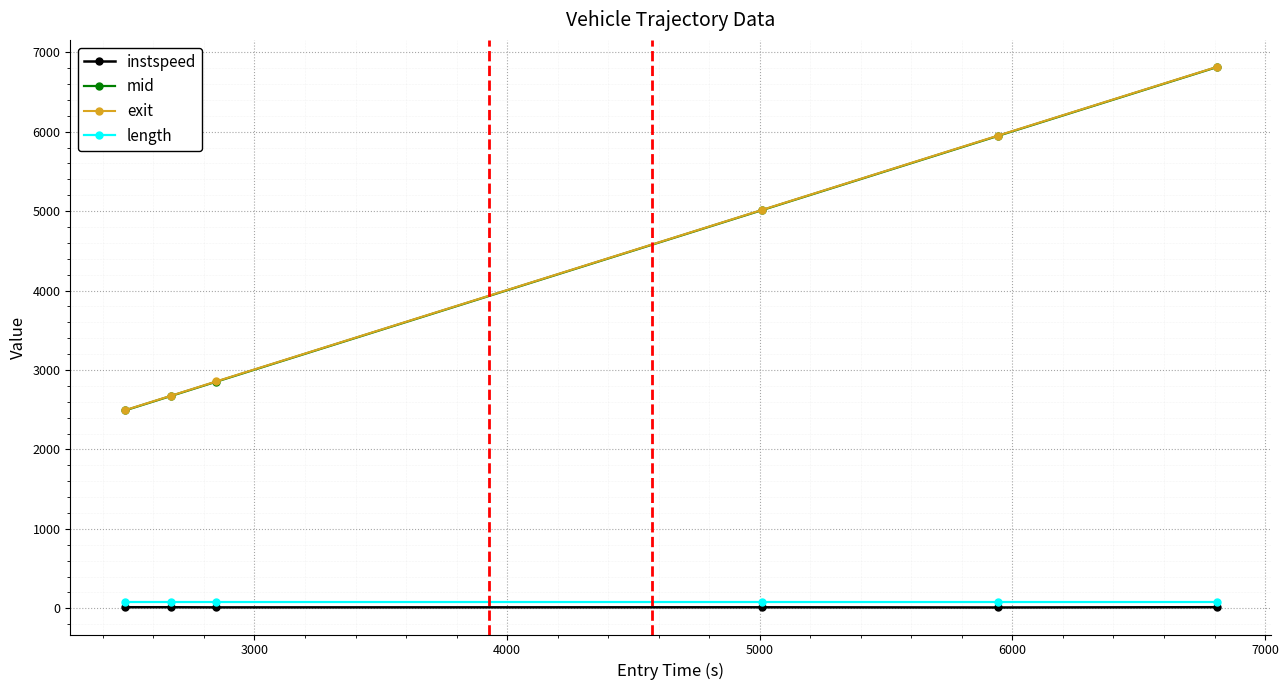

How many data points in exit are above 5013?

3